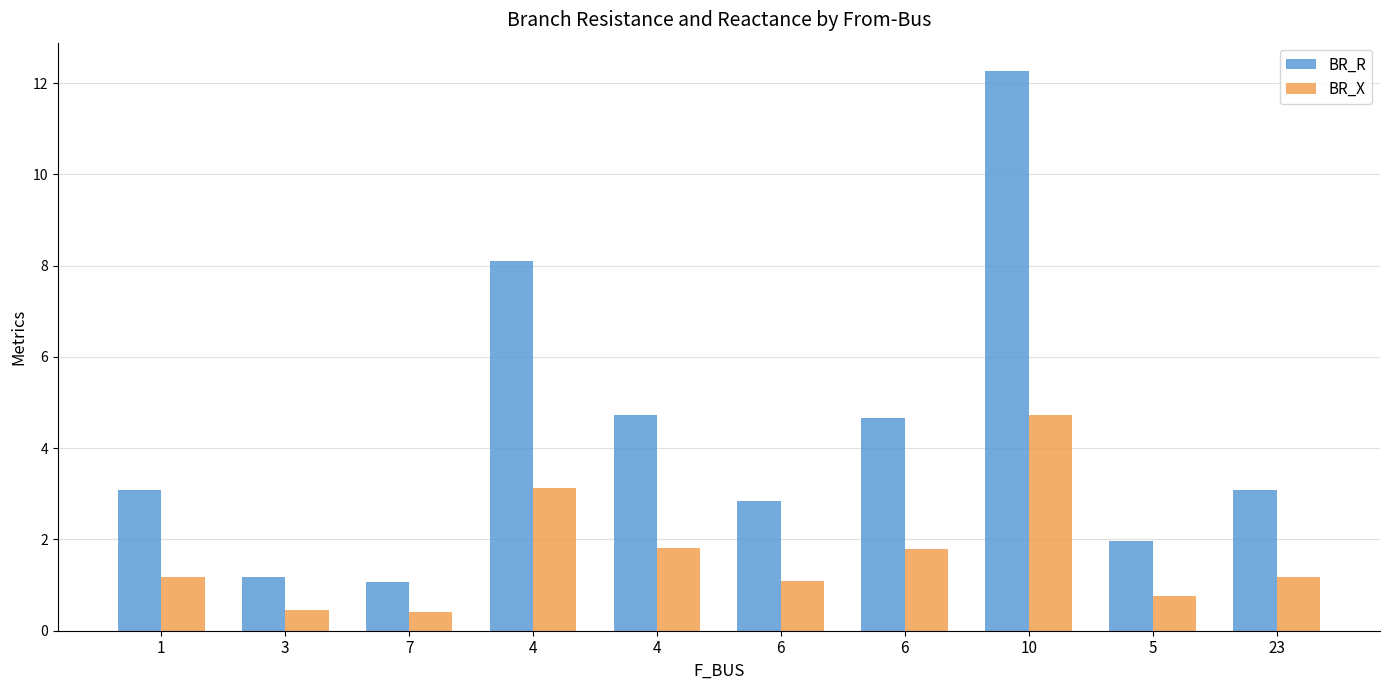

Which series has the largest total across all categories?

BR_R